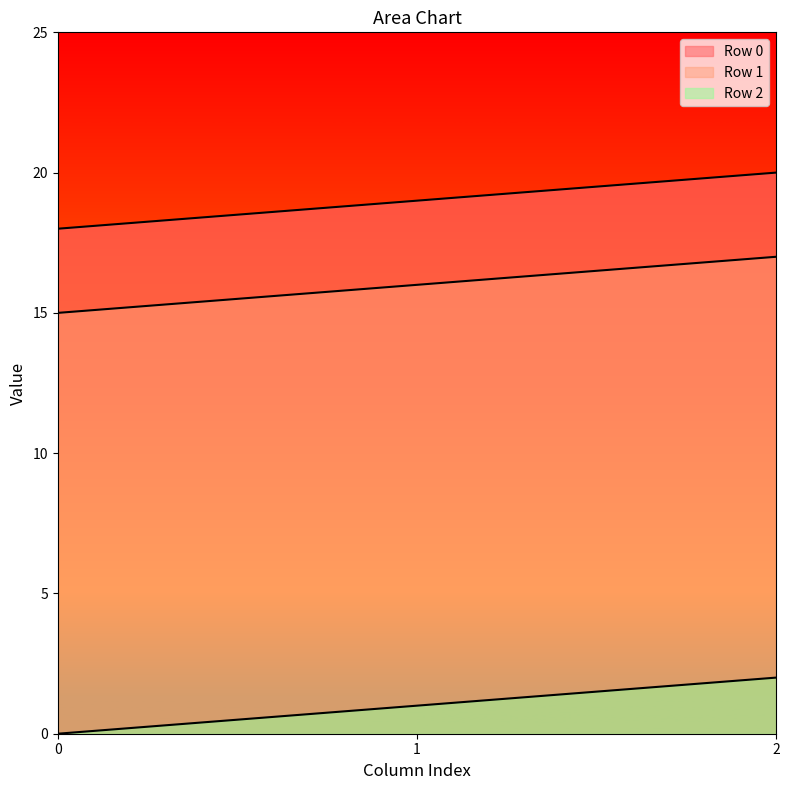

Reading left to right, list all the values displayed in this chart.

Row 0: 0=18	1=19	2=20
Row 1: 0=15	1=16	2=17
Row 2: 0=0	1=1	2=2